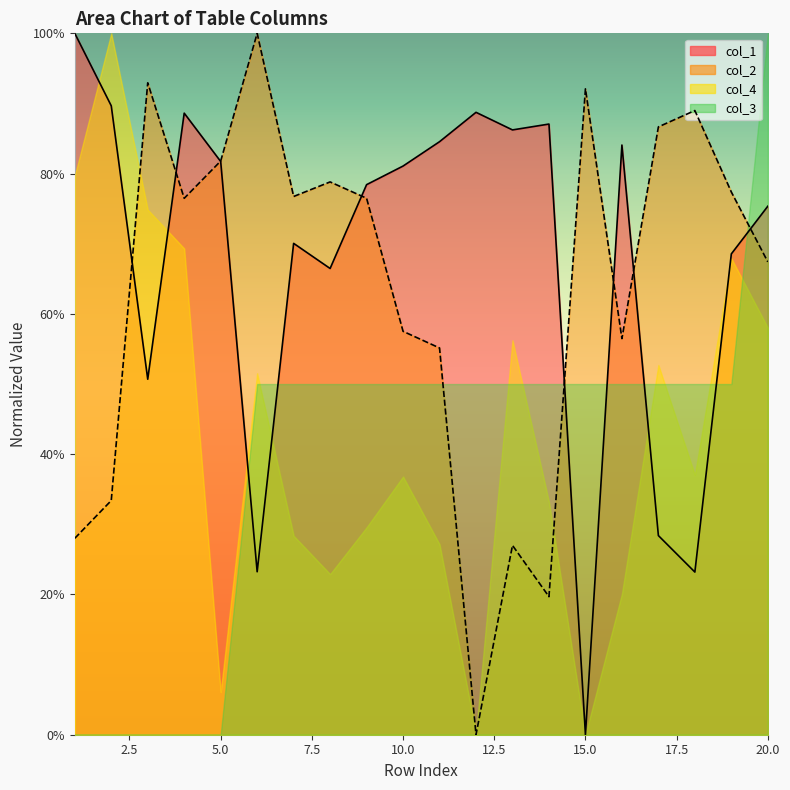

What are all the series names shown in the legend?

col_1, col_2, col_4, col_3